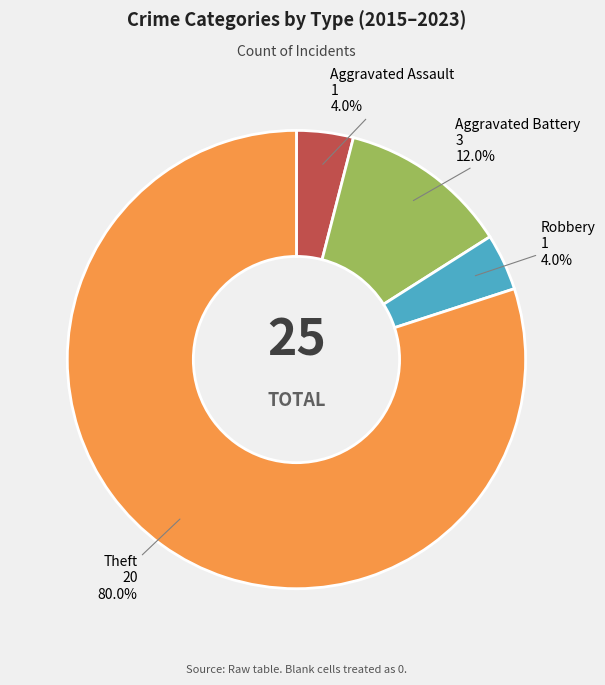

Count the number of slices in the pie.

4